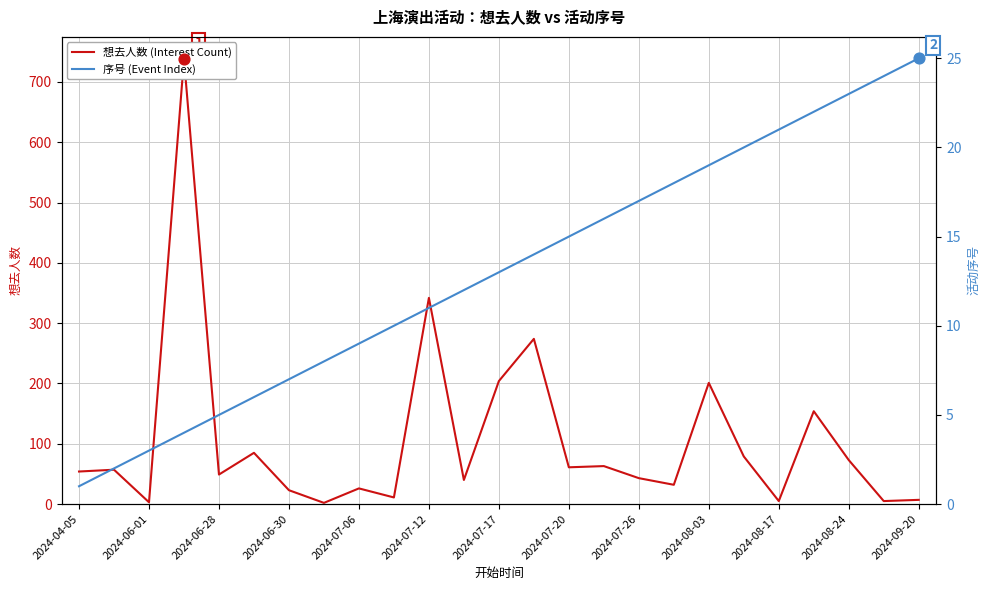

Which series reaches the minimum Y coordinate?

序号 (Event Index)